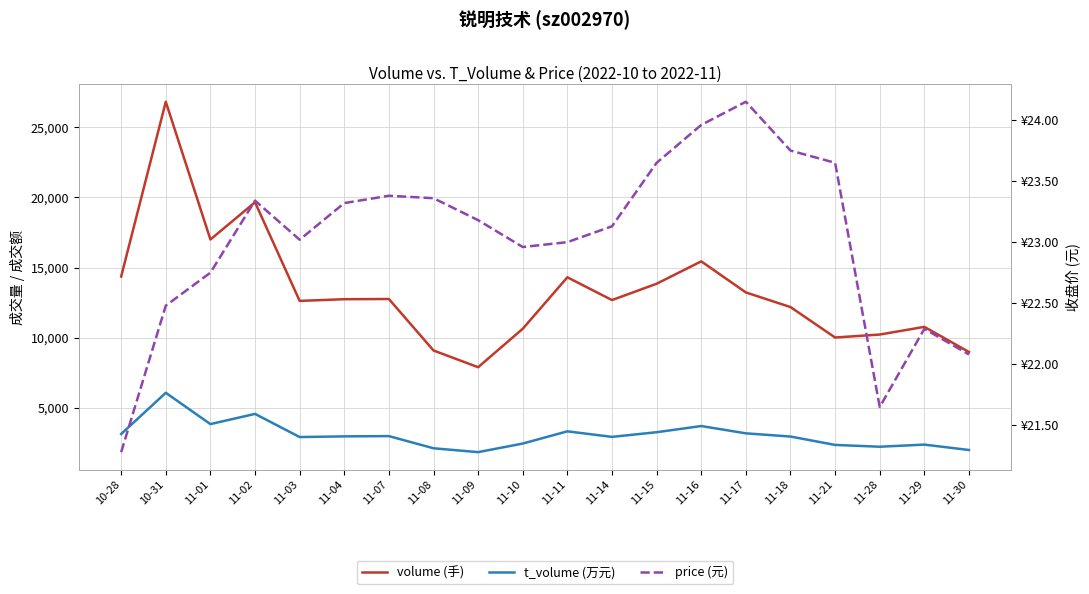

Which has a higher value, 11-14 or 11-15?

11-15